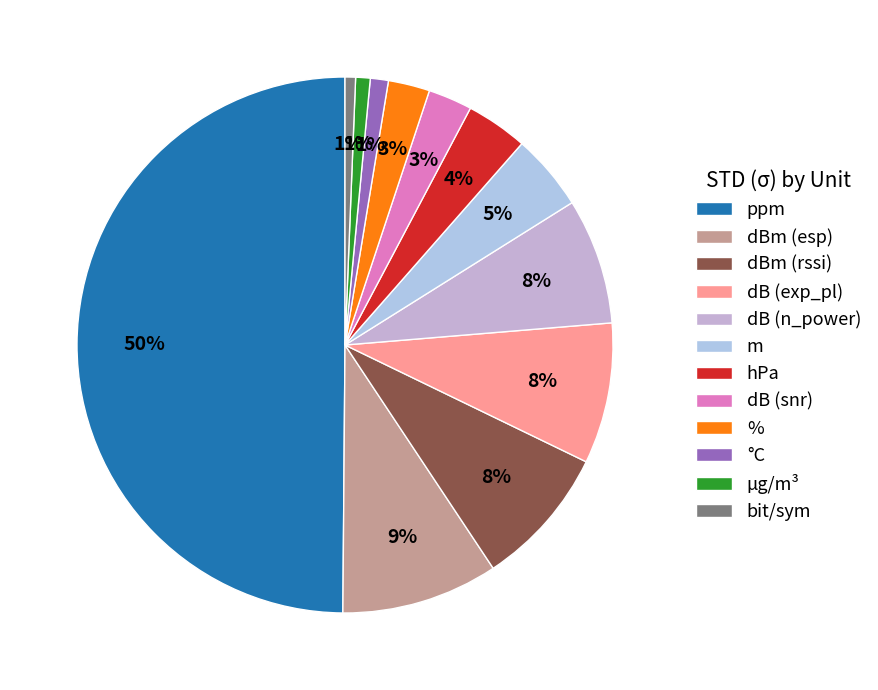

How many segments does this pie chart have?

12